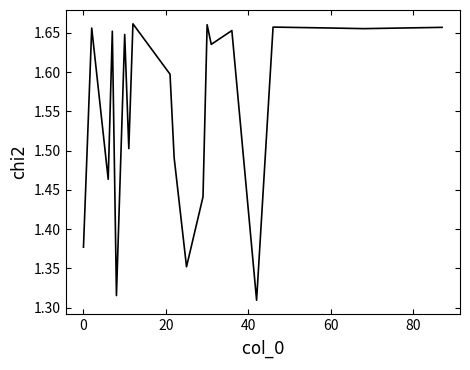

What is the difference between the maximum and minimum values?

0.4